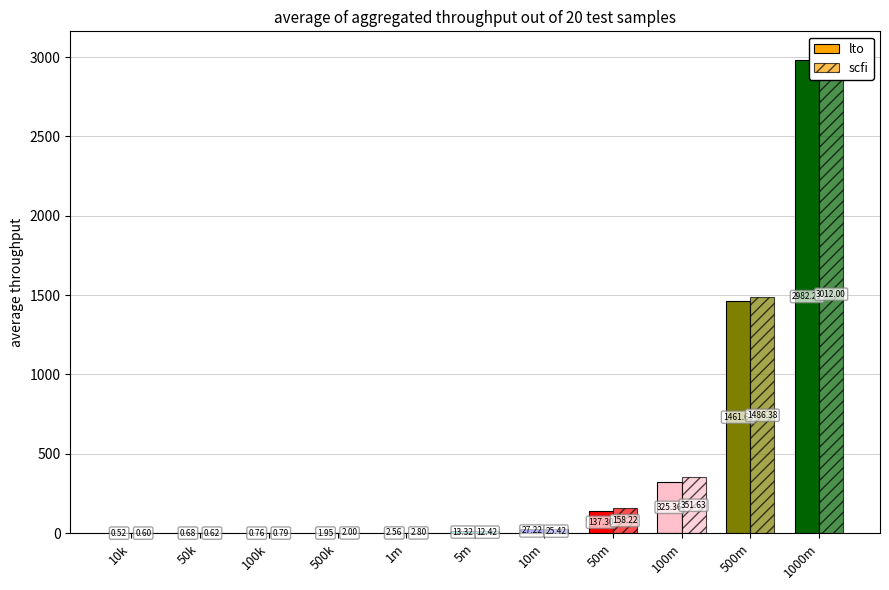

True or false: scfi has a value of 0.8 at 100k.

True